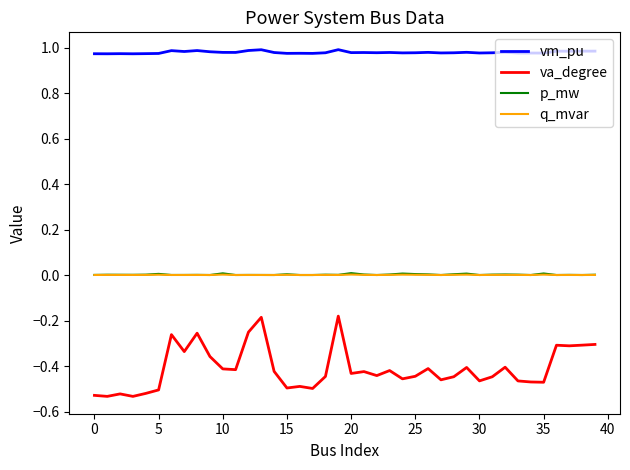

True or false: va_degree and vm_pu cross at least once.

False